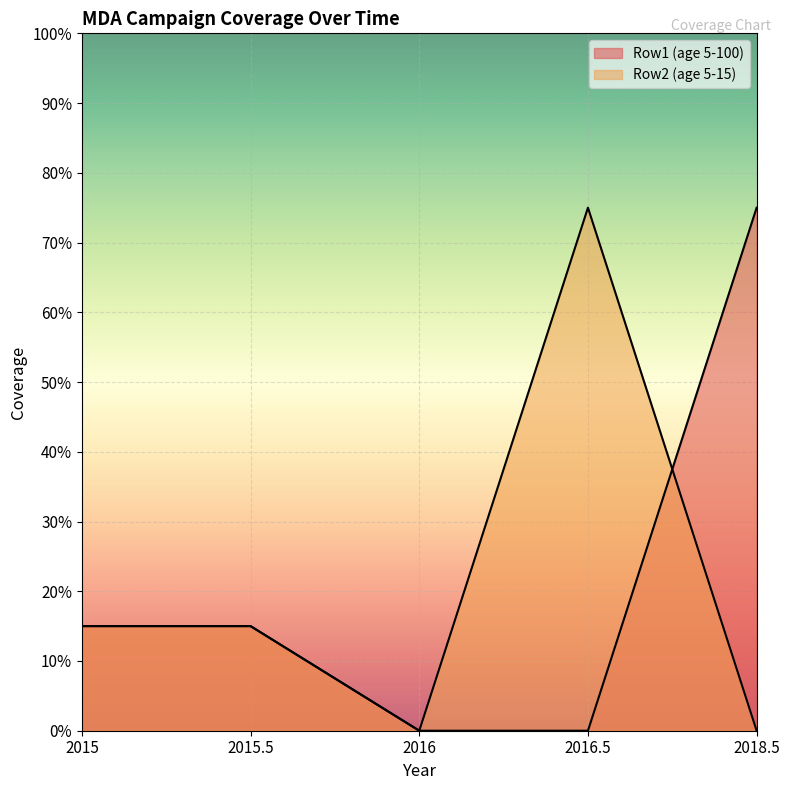

Is the value of Row1 (age 5-100) at 2016 greater than the value of Row2 (age 5-15) at 2016?

No